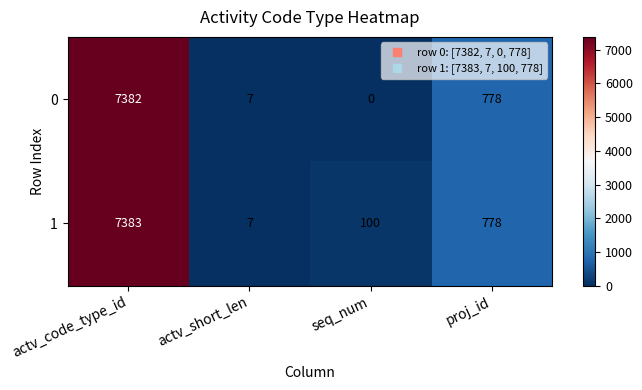

Is it true that 1 equals 176 at seq_num?

False